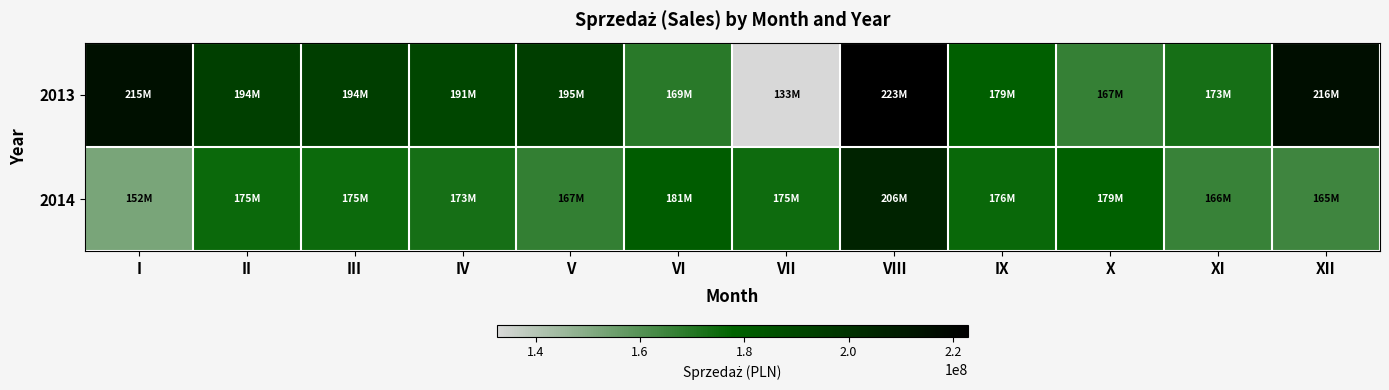

Which series changed the most between VI and IX?

2013